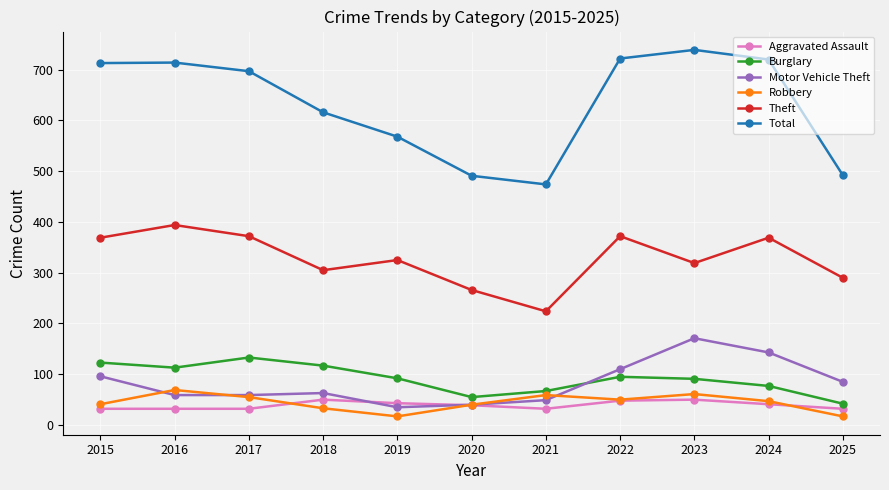

Does the chart have visible grid lines?

Yes